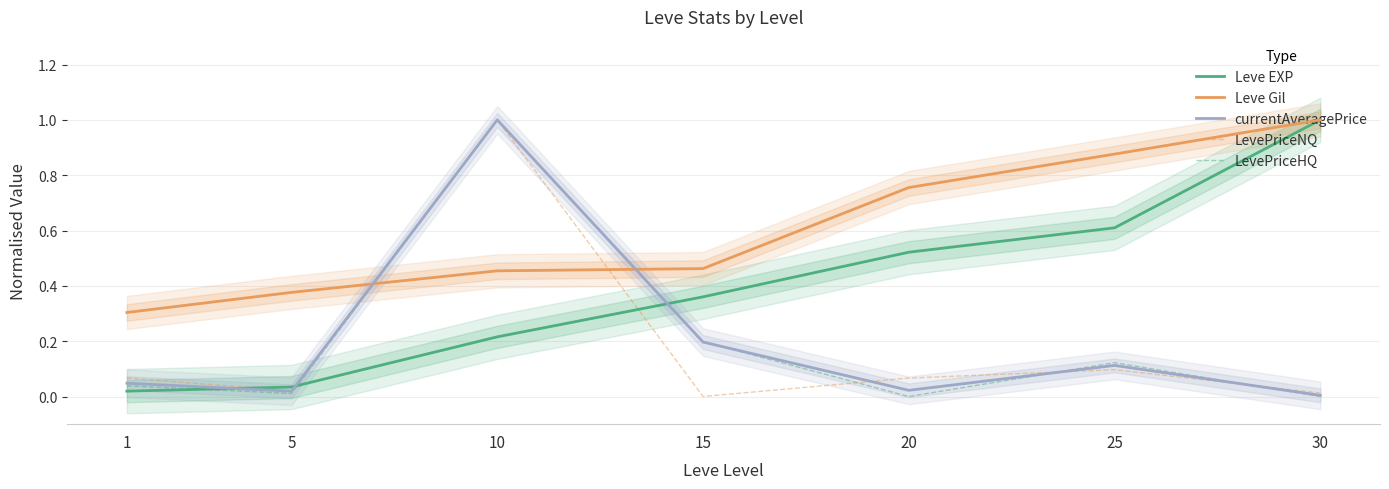

Rank the series at 25 from lowest to highest value.

LevePriceNQ, currentAveragePrice, LevePriceHQ, Leve EXP, Leve Gil